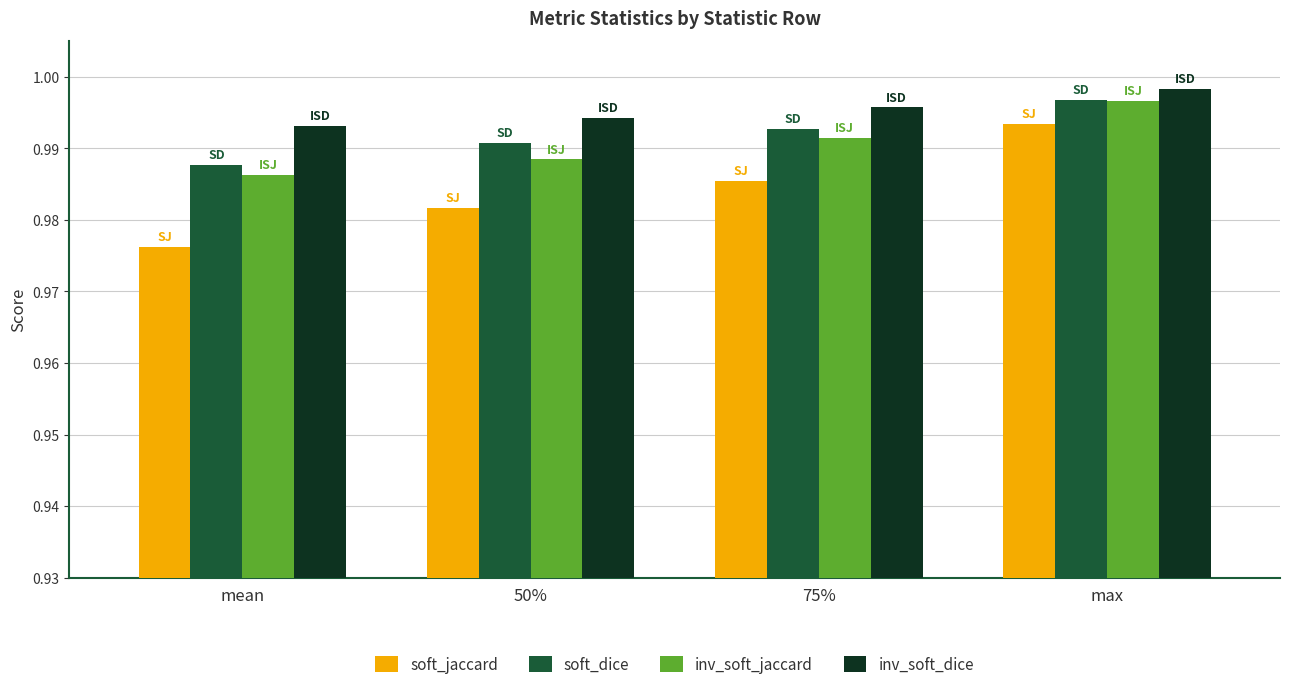

At which category is the sum across all series the highest?

max